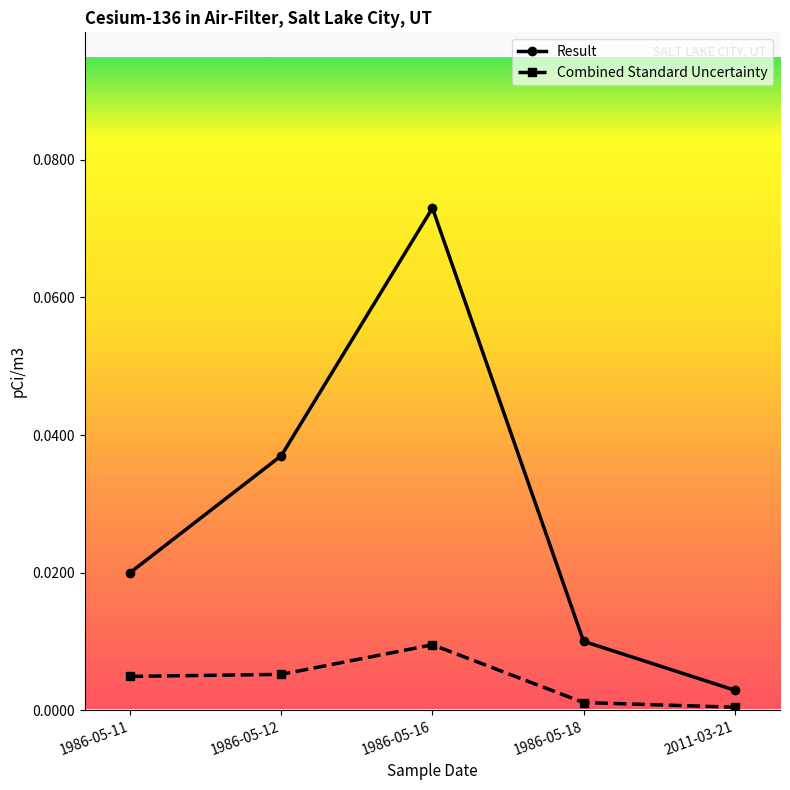

Which series has the widest spread of values?

Result